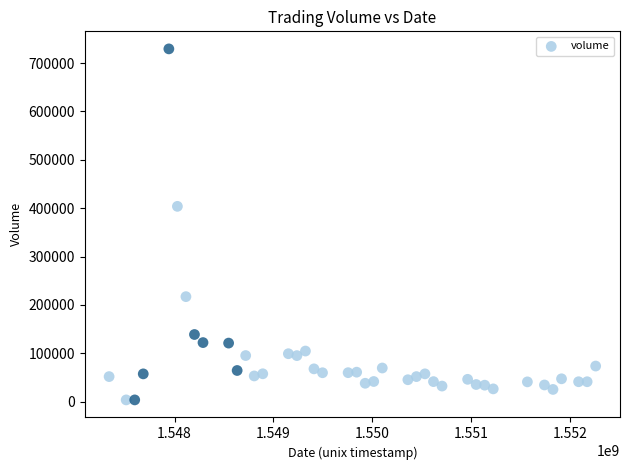

What Y value in the scatter plot is closest to 366471?

403770